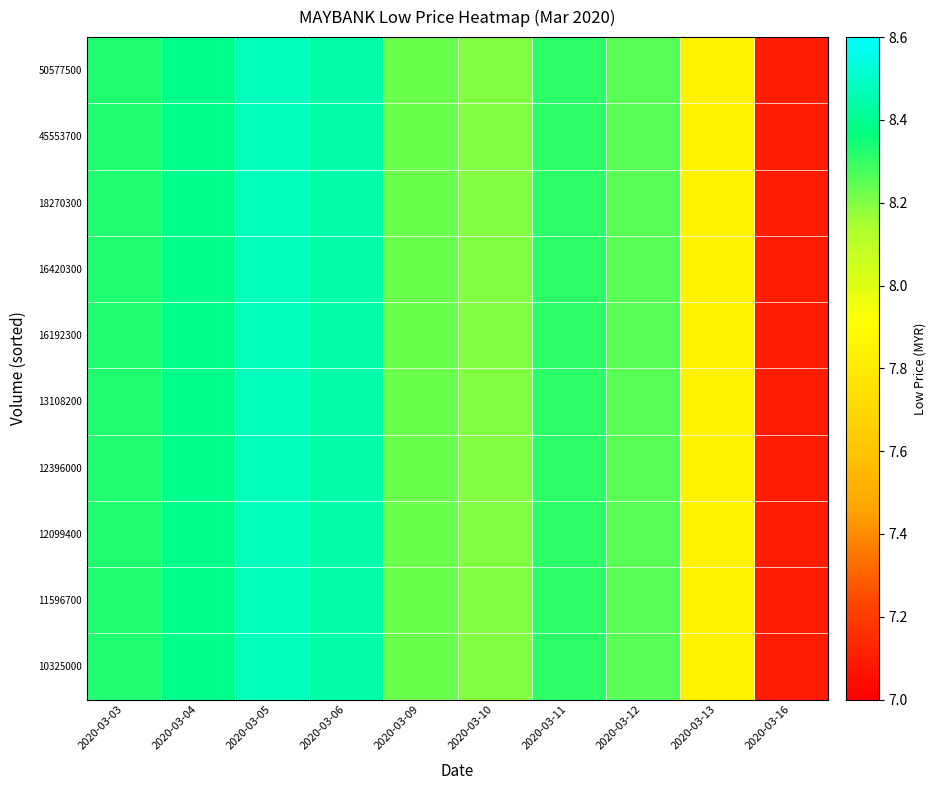

Reading right to left, extract all data points from this chart.

10325000: 2020-03-16=7.1	2020-03-13=7.8	2020-03-12=8.2	2020-03-11=8.3	2020-03-10=8.2	2020-03-09=8.2	2020-03-06=8.4	2020-03-05=8.5	2020-03-04=8.4	2020-03-03=8.3
11596700: 2020-03-16=7.1	2020-03-13=7.8	2020-03-12=8.2	2020-03-11=8.3	2020-03-10=8.2	2020-03-09=8.2	2020-03-06=8.4	2020-03-05=8.5	2020-03-04=8.4	2020-03-03=8.3
12099400: 2020-03-16=7.1	2020-03-13=7.8	2020-03-12=8.2	2020-03-11=8.3	2020-03-10=8.2	2020-03-09=8.2	2020-03-06=8.4	2020-03-05=8.5	2020-03-04=8.4	2020-03-03=8.3
12396000: 2020-03-16=7.1	2020-03-13=7.8	2020-03-12=8.2	2020-03-11=8.3	2020-03-10=8.2	2020-03-09=8.2	2020-03-06=8.4	2020-03-05=8.5	2020-03-04=8.4	2020-03-03=8.3
13108200: 2020-03-16=7.1	2020-03-13=7.8	2020-03-12=8.2	2020-03-11=8.3	2020-03-10=8.2	2020-03-09=8.2	2020-03-06=8.4	2020-03-05=8.5	2020-03-04=8.4	2020-03-03=8.3
16192300: 2020-03-16=7.1	2020-03-13=7.8	2020-03-12=8.2	2020-03-11=8.3	2020-03-10=8.2	2020-03-09=8.2	2020-03-06=8.4	2020-03-05=8.5	2020-03-04=8.4	2020-03-03=8.3
16420300: 2020-03-16=7.1	2020-03-13=7.8	2020-03-12=8.2	2020-03-11=8.3	2020-03-10=8.2	2020-03-09=8.2	2020-03-06=8.4	2020-03-05=8.5	2020-03-04=8.4	2020-03-03=8.3
18270300: 2020-03-16=7.1	2020-03-13=7.8	2020-03-12=8.2	2020-03-11=8.3	2020-03-10=8.2	2020-03-09=8.2	2020-03-06=8.4	2020-03-05=8.5	2020-03-04=8.4	2020-03-03=8.3
45553700: 2020-03-16=7.1	2020-03-13=7.8	2020-03-12=8.2	2020-03-11=8.3	2020-03-10=8.2	2020-03-09=8.2	2020-03-06=8.4	2020-03-05=8.5	2020-03-04=8.4	2020-03-03=8.3
50577500: 2020-03-16=7.1	2020-03-13=7.8	2020-03-12=8.2	2020-03-11=8.3	2020-03-10=8.2	2020-03-09=8.2	2020-03-06=8.4	2020-03-05=8.5	2020-03-04=8.4	2020-03-03=8.3